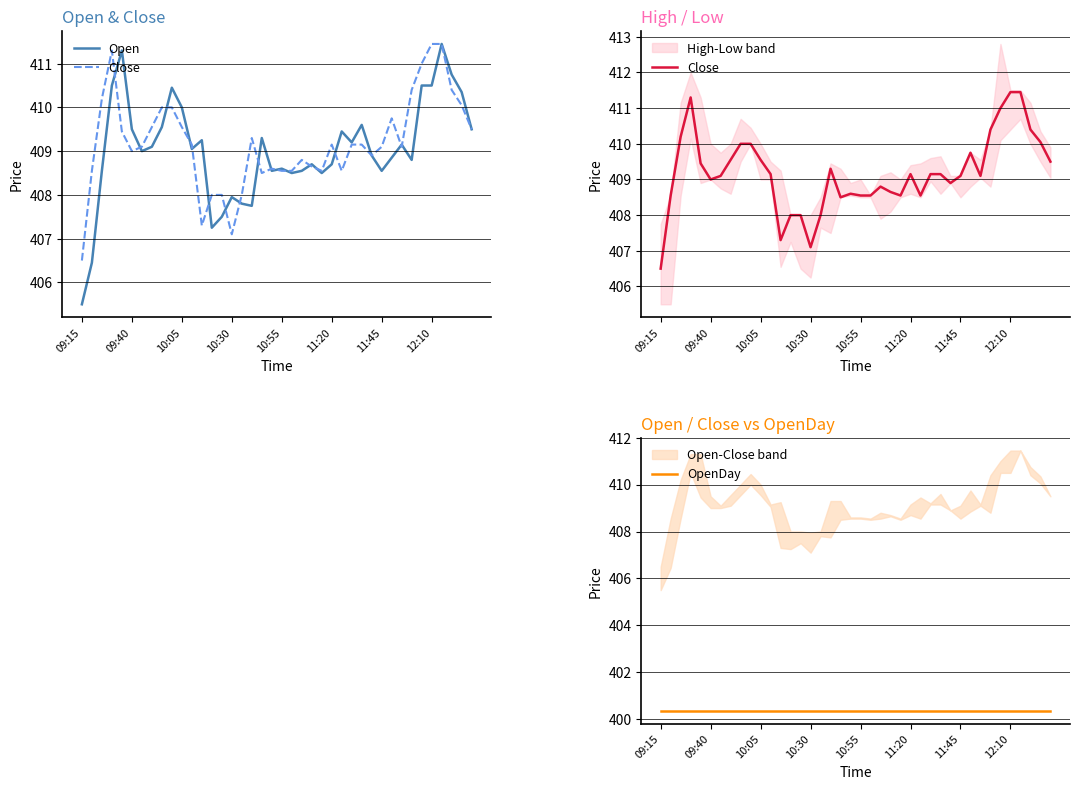

Reading right to left, list all the values displayed in this chart.

Open: 409.5	410.4	410.8	411.4	410.5	410.5	408.8	409.1	408.9	408.6	408.9	409.6	409.2	409.4	408.7	408.5	408.7	408.6	408.5	408.6	408.6	409.3	407.8	407.8	407.9	407.5	407.2	409.2	409.1	410.0	410.4	409.6	409.1	409.0	409.5	411.3	410.5	408.6	406.4	405.5
Close: 409.5	410.1	410.4	411.4	411.4	411.0	410.4	409.1	409.8	409.1	408.9	409.1	409.1	408.6	409.1	408.6	408.6	408.8	408.6	408.6	408.6	408.5	409.3	408.0	407.1	408.0	408.0	407.3	409.1	409.6	410.0	410.0	409.6	409.1	409.0	409.4	411.3	410.2	408.6	406.5
OpenDay: 400.4	400.4	400.4	400.4	400.4	400.4	400.4	400.4	400.4	400.4	400.4	400.4	400.4	400.4	400.4	400.4	400.4	400.4	400.4	400.4	400.4	400.4	400.4	400.4	400.4	400.4	400.4	400.4	400.4	400.4	400.4	400.4	400.4	400.4	400.4	400.4	400.4	400.4	400.4	400.4